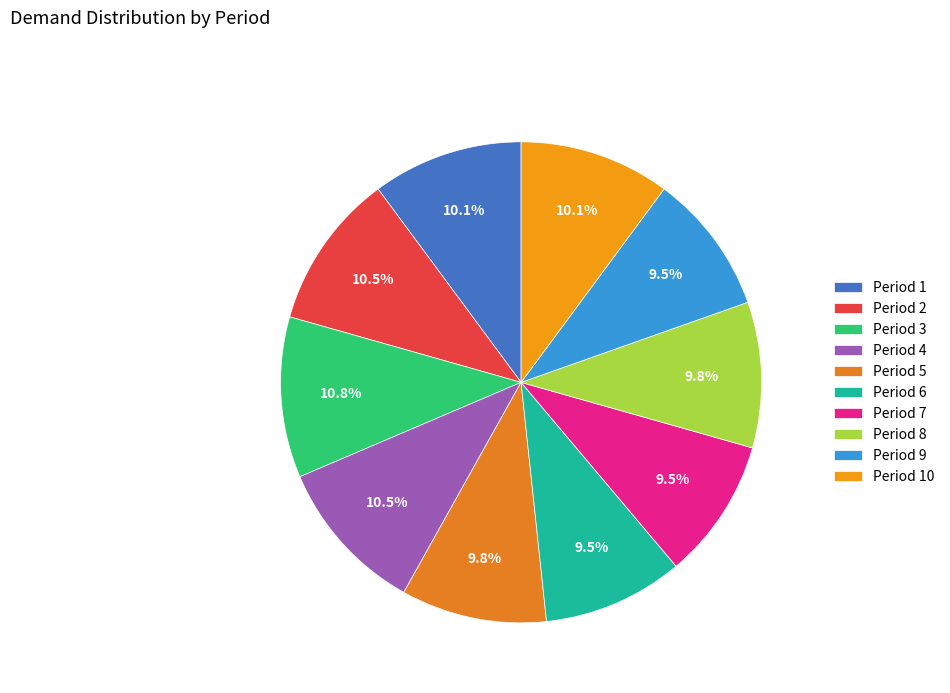

What percentage do Period 1 and Period 9 together represent?

19.6%